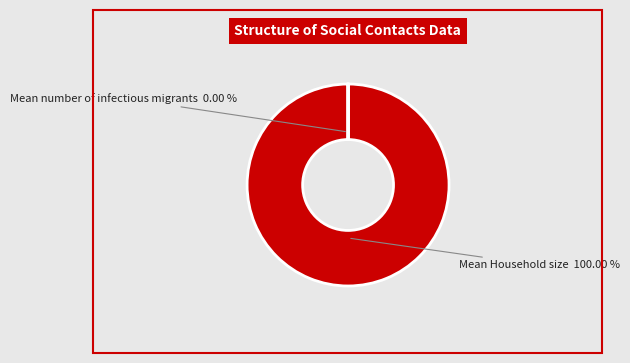

What is the total percentage of Mean number of infectious migrants and Mean Household size?

100.0%